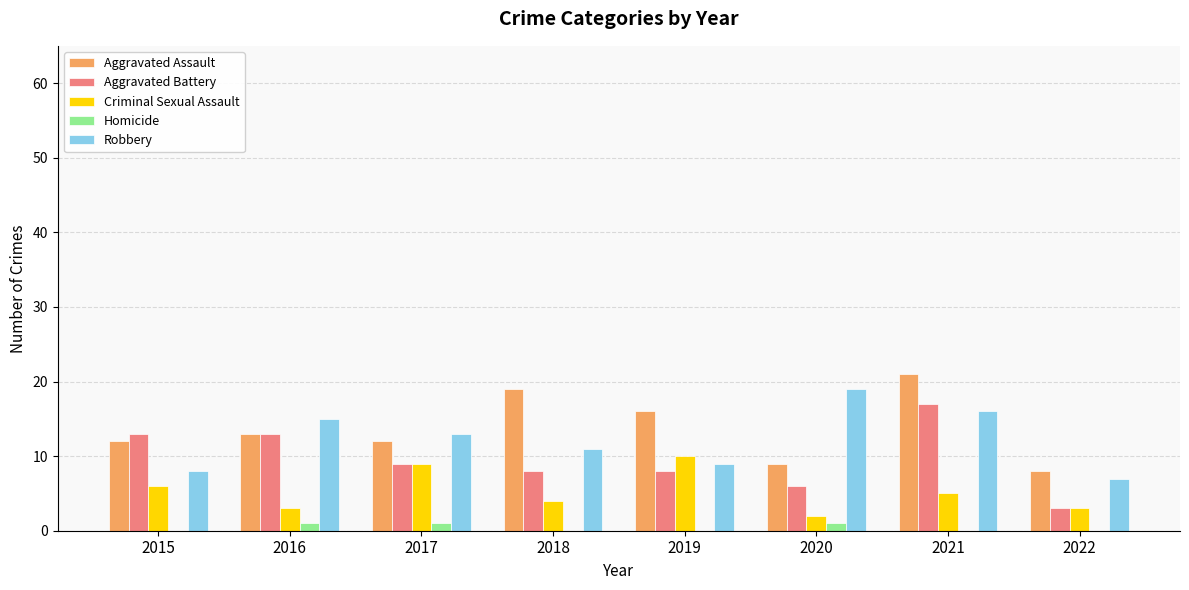

How many categories are shown in the chart?

8